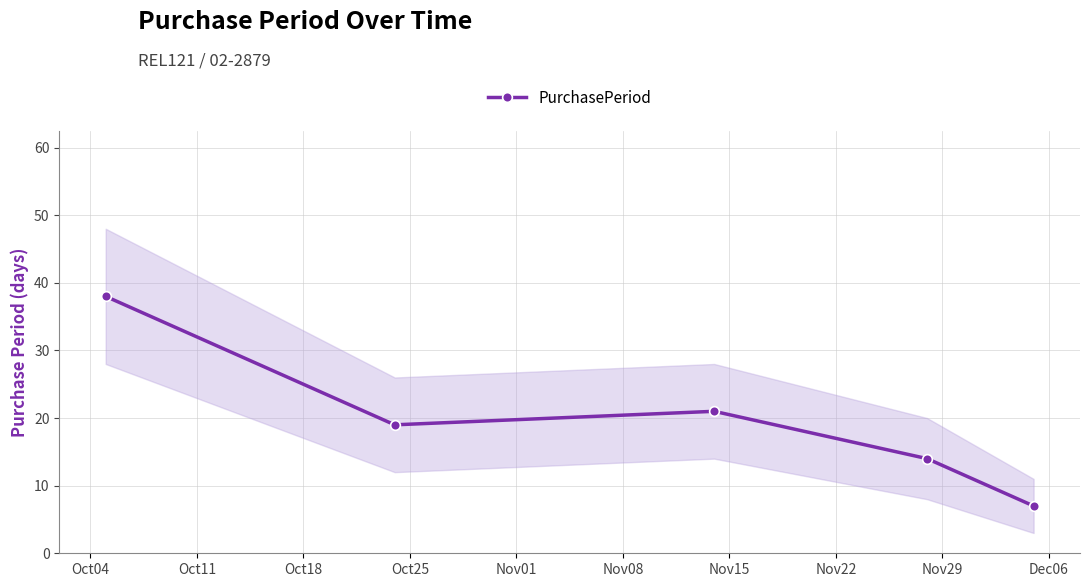

In PurchasePeriod, how many points are lower than both neighbors (excluding endpoints)?

1